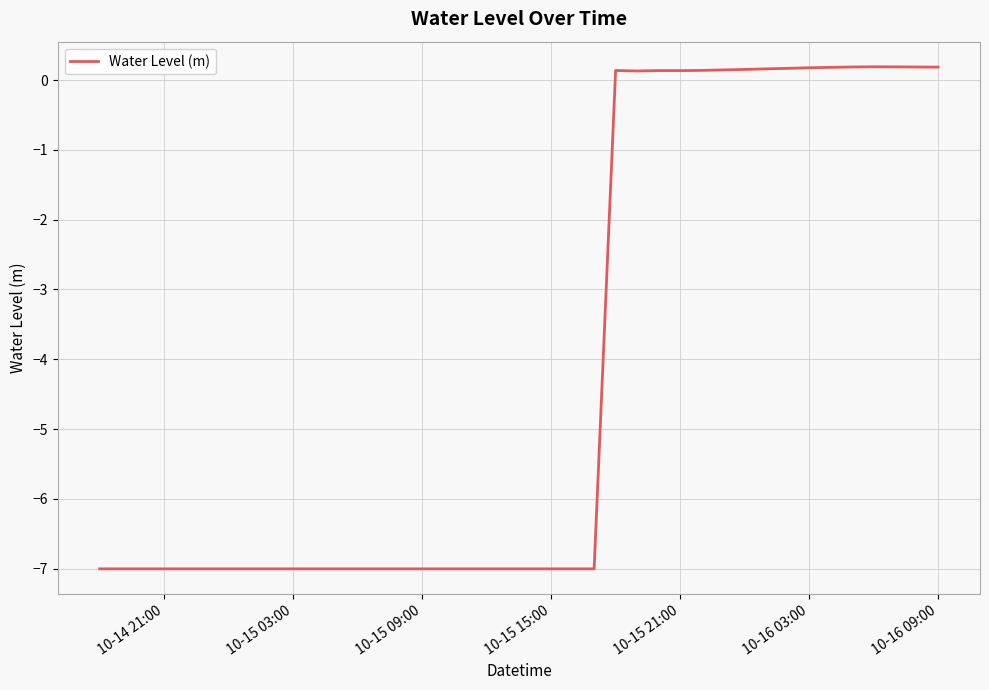

What is the difference between the maximum and minimum values?

7.2